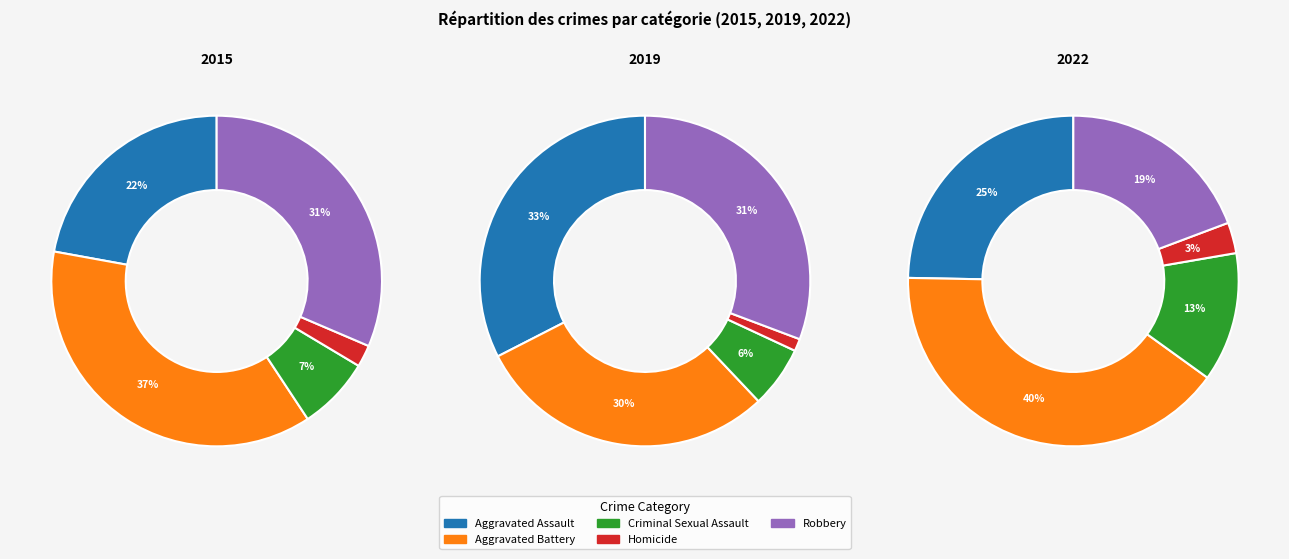

Which category has the biggest portion of the pie?

Aggravated Battery